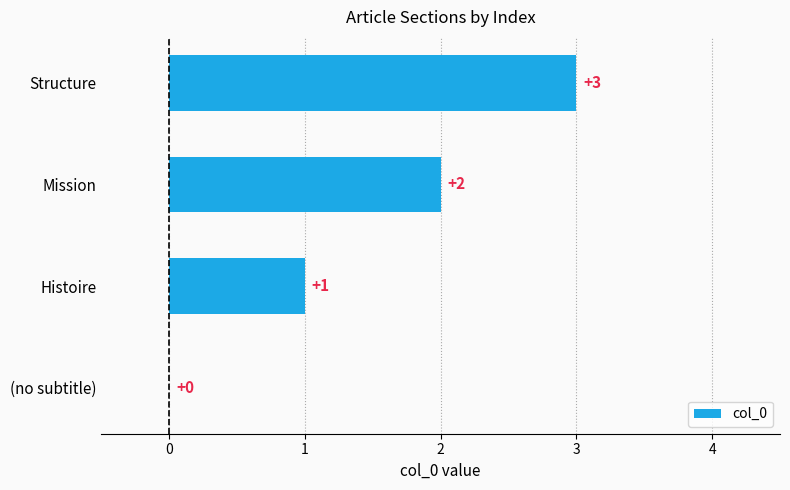

What is the sum of all values?

6